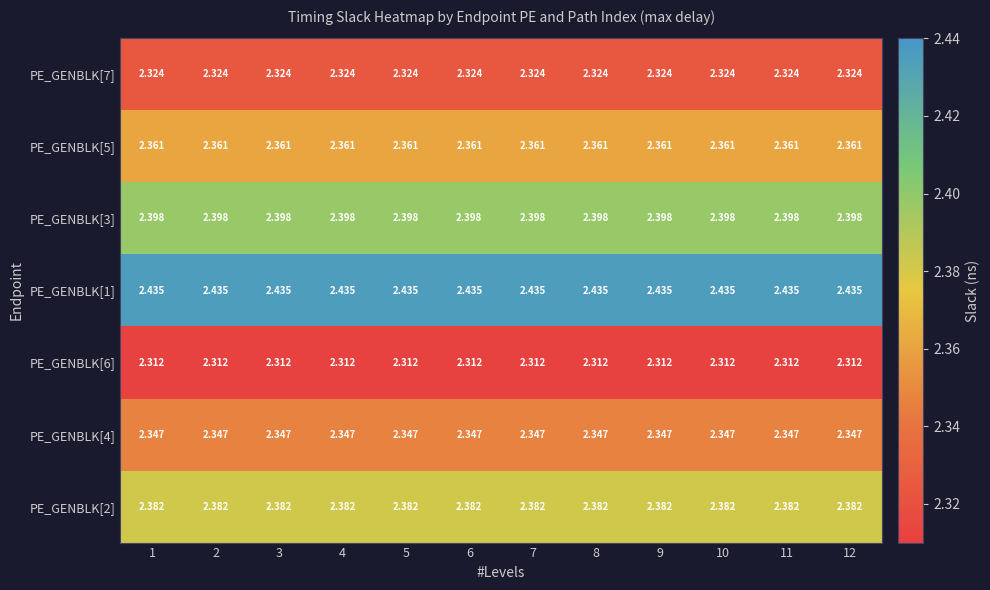

Is the value of PE_GENBLK[2] at 12 greater than the value of PE_GENBLK[4] at 7?

Yes